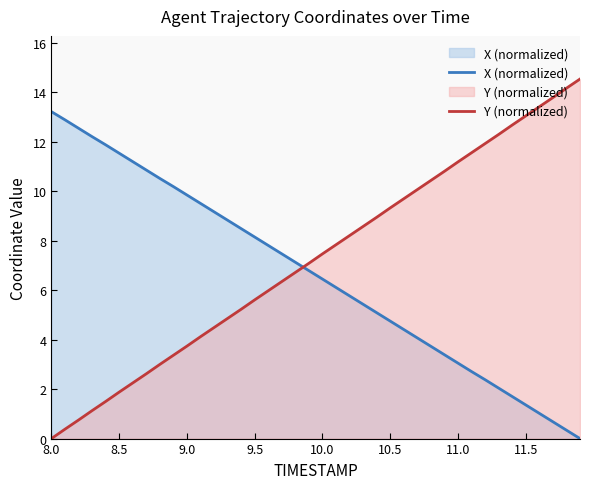

What is the maximum value shown in the chart?

14.5